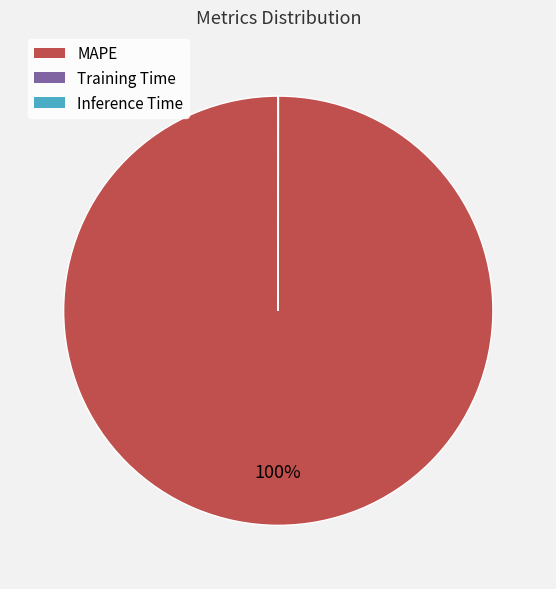

To the nearest percent, what portion does MAPE represent?

100%